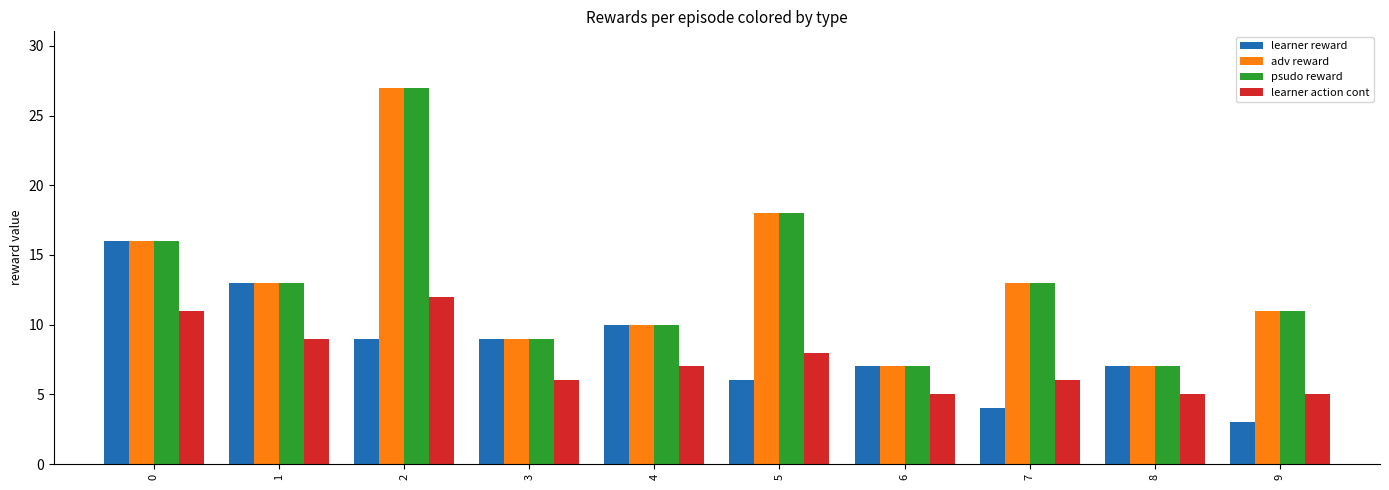

The value of learner reward at 8 is 7. True or false?

True